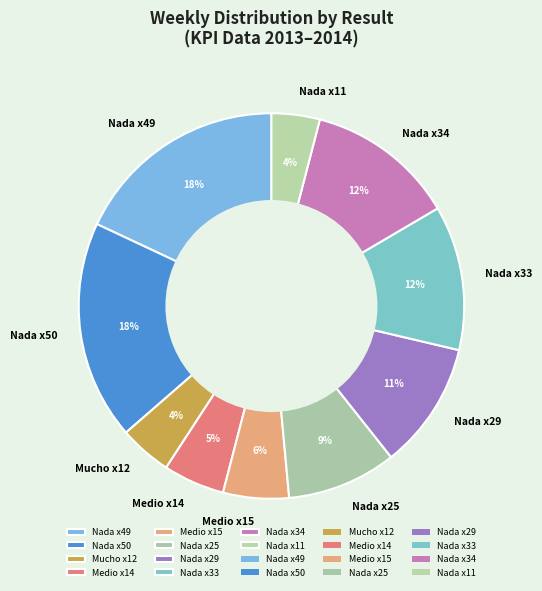

Approximately how many times larger is the value at Medio x15 compared to Nada x49?

0.3